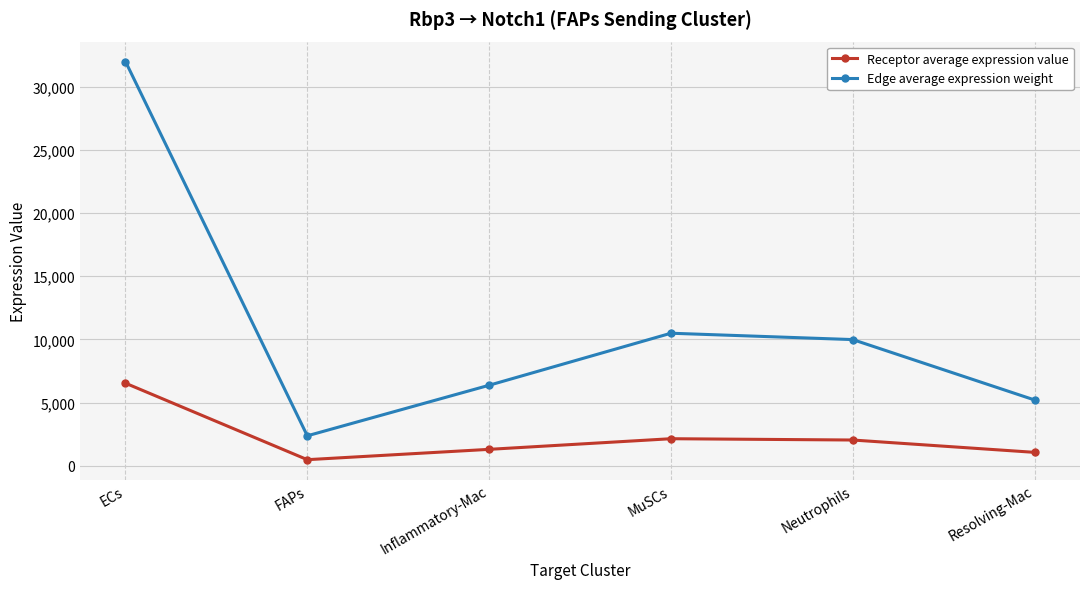

What is the sum of the Receptor average expression value values at Neutrophils and Inflammatory-Mac?

3344.1